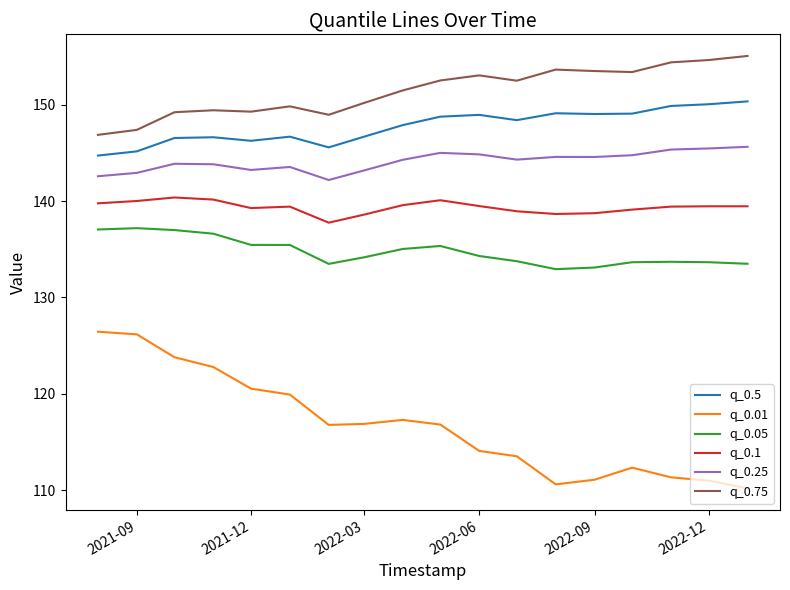

List the series in order of their peak value, highest first.

q_0.75, q_0.5, q_0.25, q_0.1, q_0.05, q_0.01